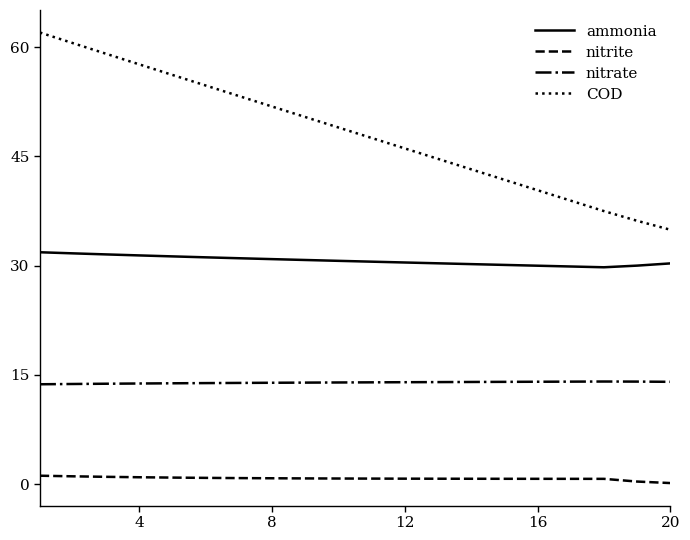

True or false: ammonia and nitrate cross at least once.

False